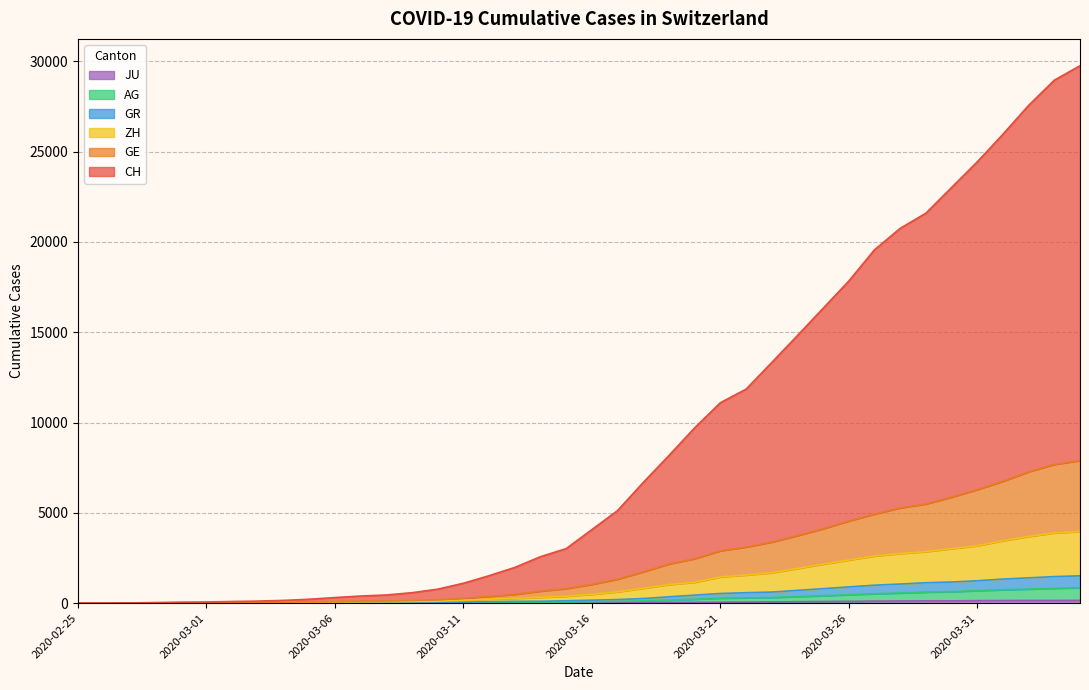

What is the total value across all series at 2020-03-16?

4072